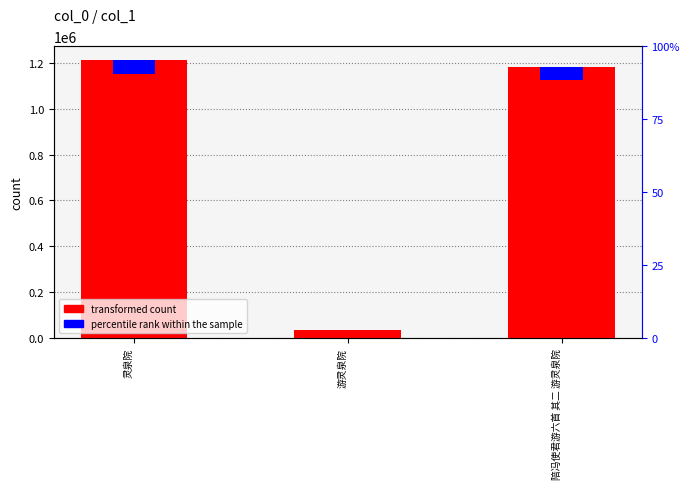

Between 陪冯使君游六首 其二 游灵泉院 and 游灵泉院, which is larger?

陪冯使君游六首 其二 游灵泉院